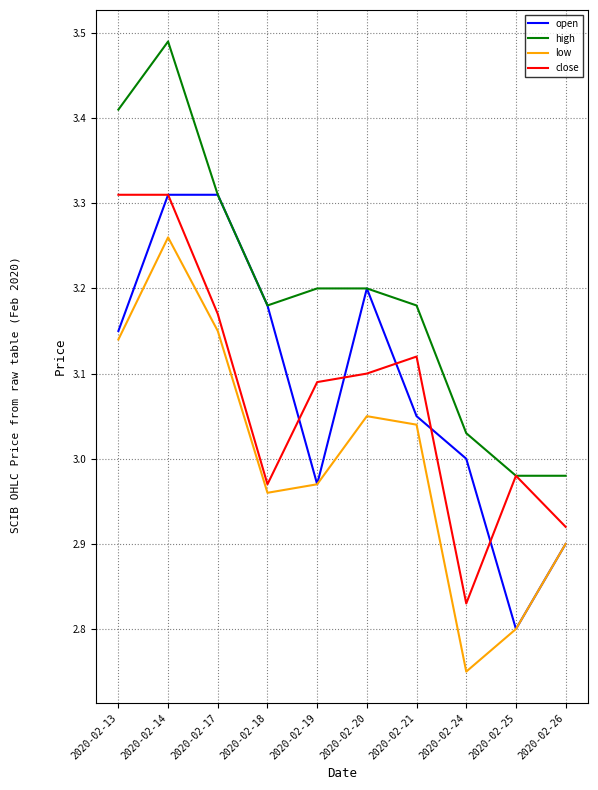

True or false: low and high cross at least once.

False